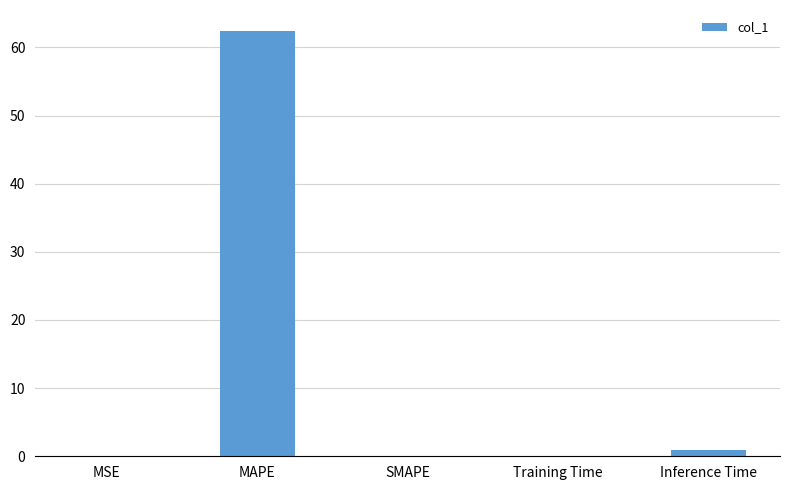

Between Training Time and MAPE, which is larger?

MAPE